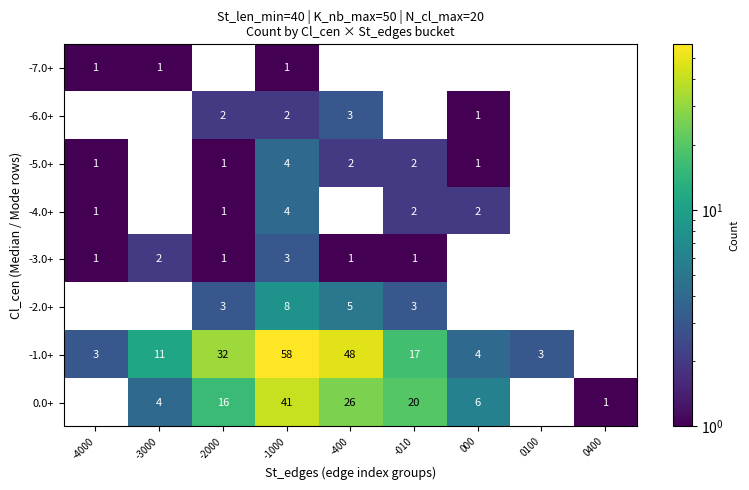

Is the value of -5.0+ at -2000 greater than the value of 0.0+ at -400?

No